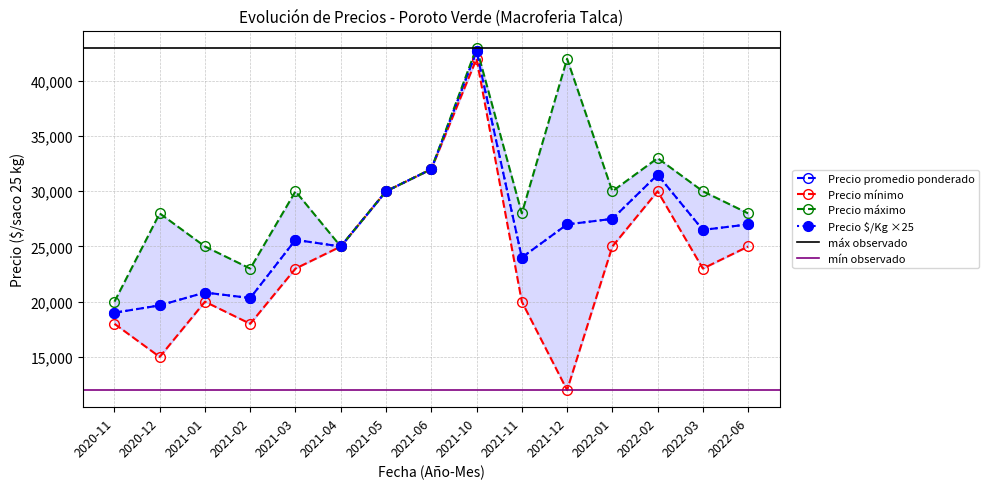

What is the sum of the Precio minimo values at 2021-05 and 2021-04?

55000